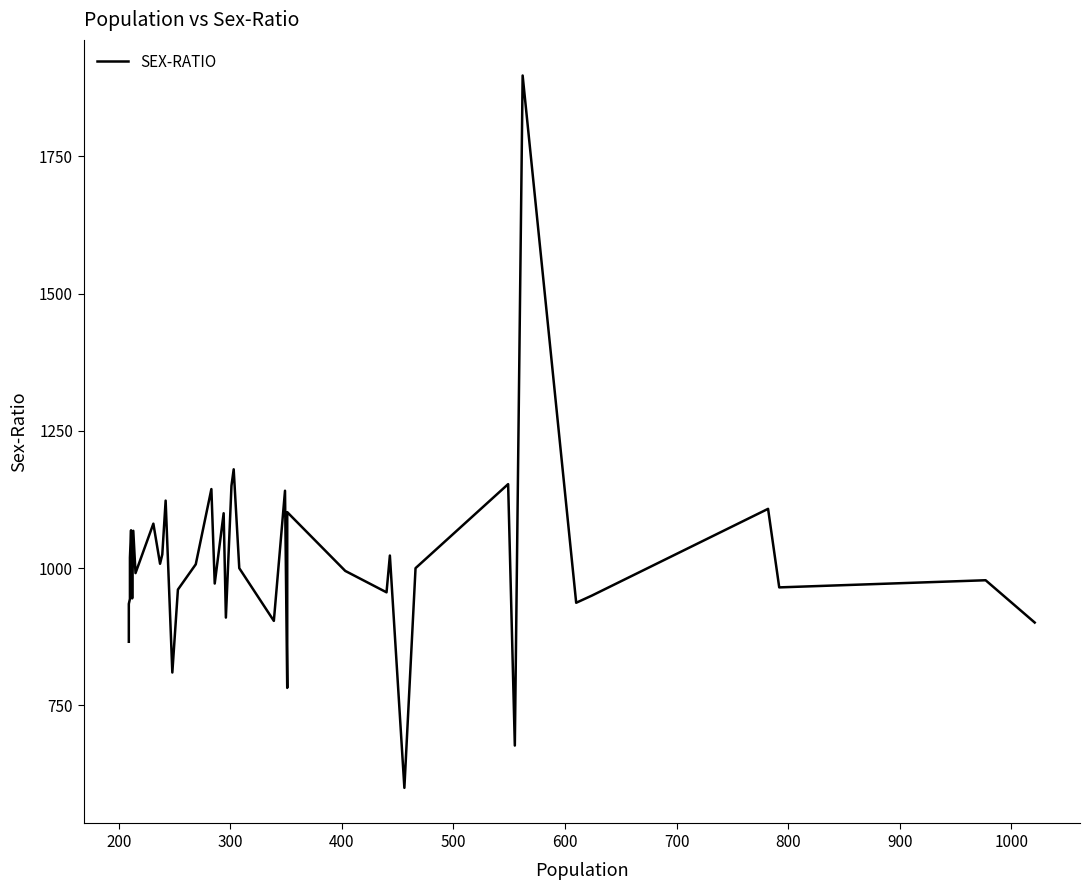

Does the chart have visible grid lines?

No